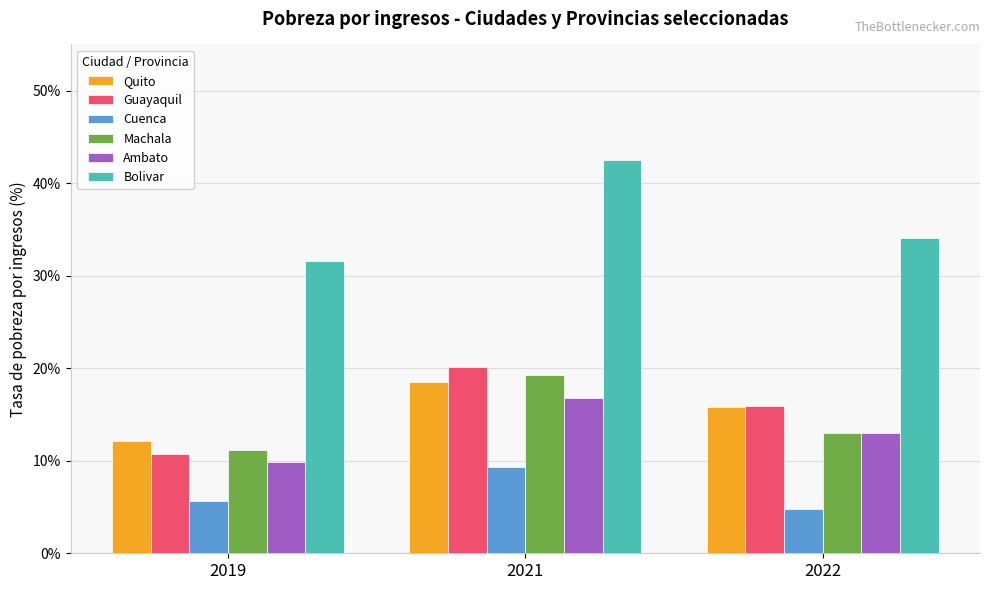

How many data points in Machala are above 13?

2